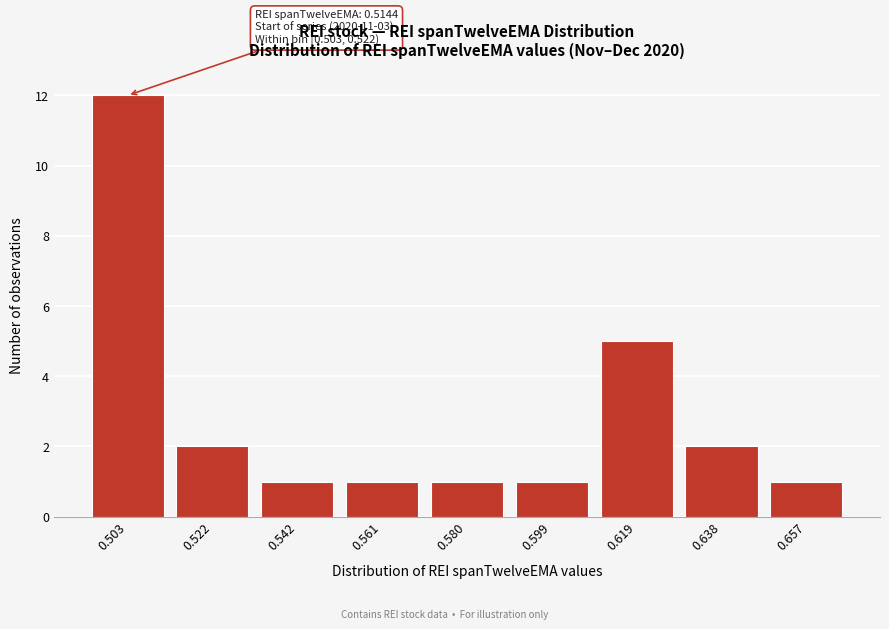

Reading left to right, list all the values displayed in this chart.

0.503=12	0.522=2	0.542=1	0.561=1	0.580=1	0.599=1	0.619=5	0.638=2	0.657=1